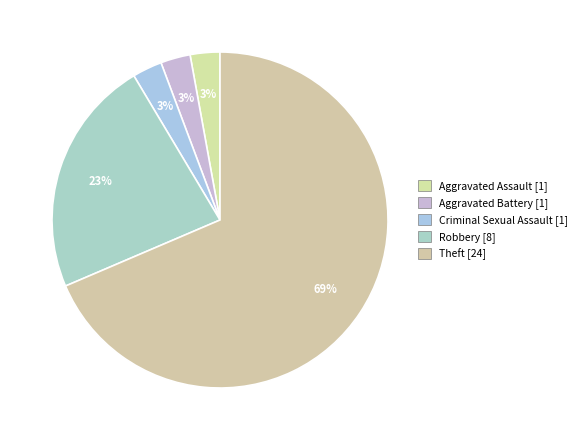

How many slices are in this pie chart?

5